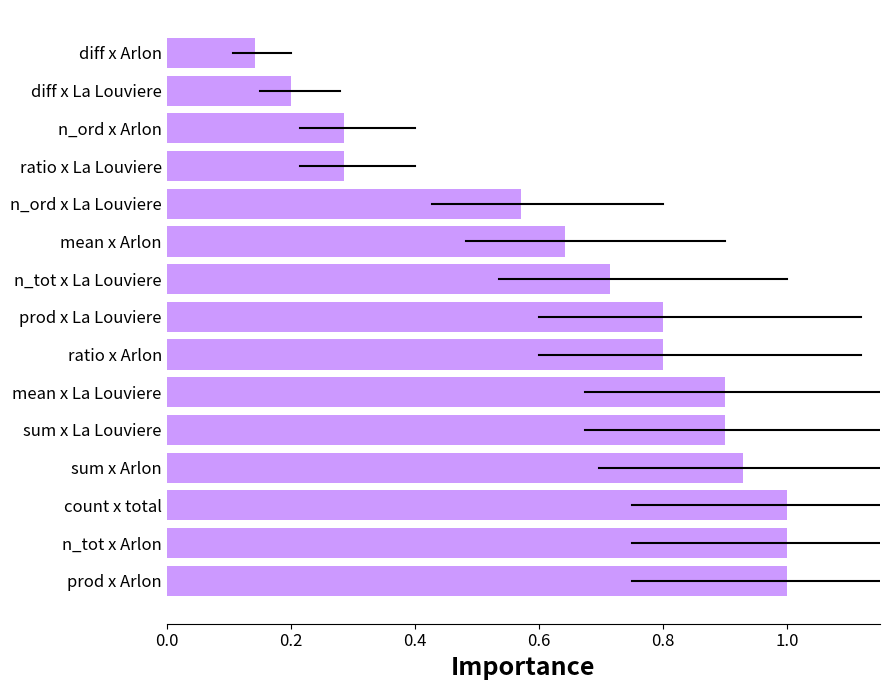

The chart shows a value of 0.4 at ratio x La Louviere. True or false?

False